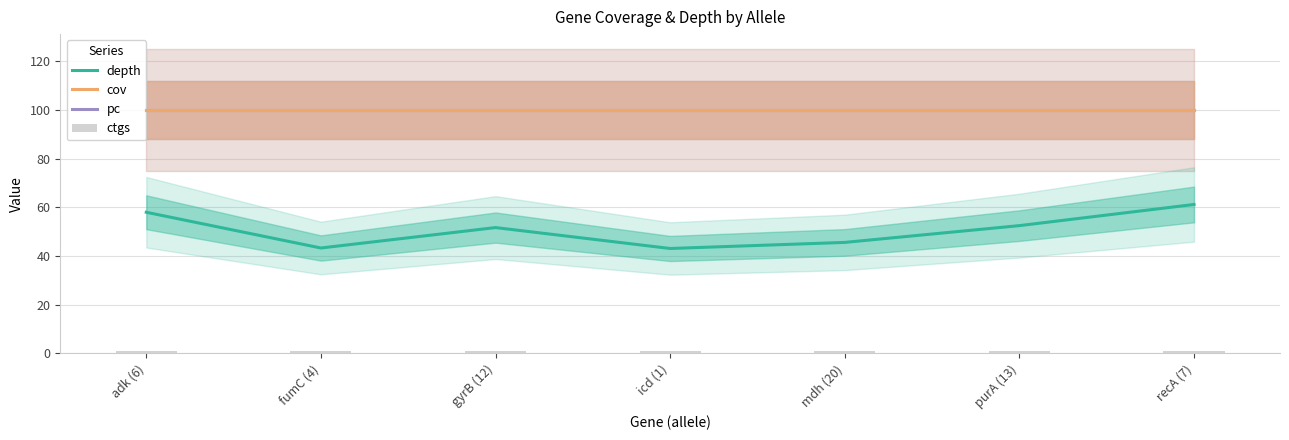

Rank the series by their maximum value, from highest to lowest.

cov, pc, depth, ctgs